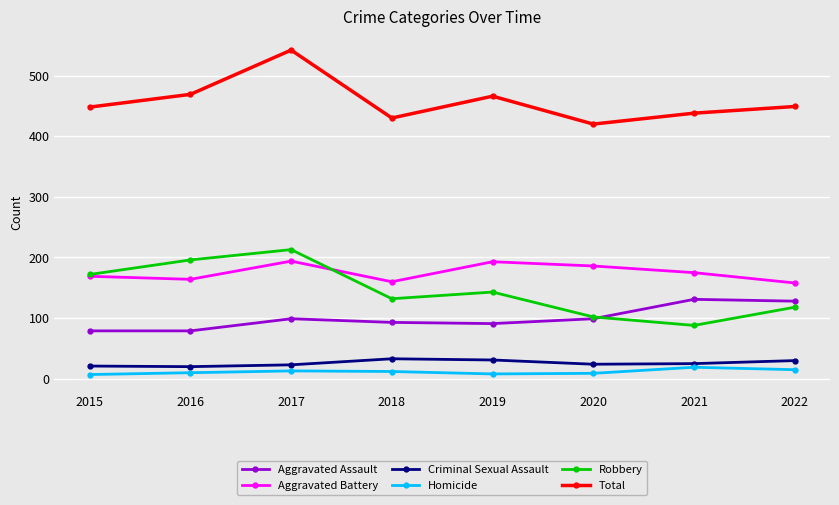

At which category is the sum across all series the highest?

2017